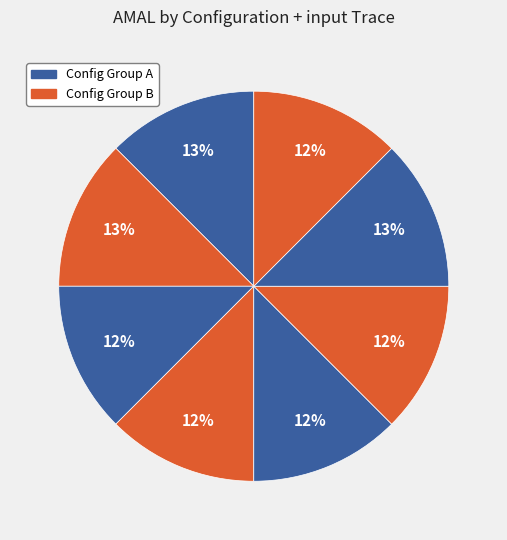

How many slices are in this pie chart?

8